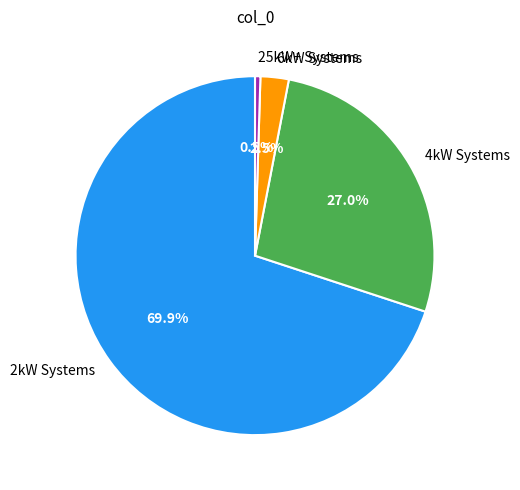

Which category has the smallest portion of the pie?

25kW+ Systems